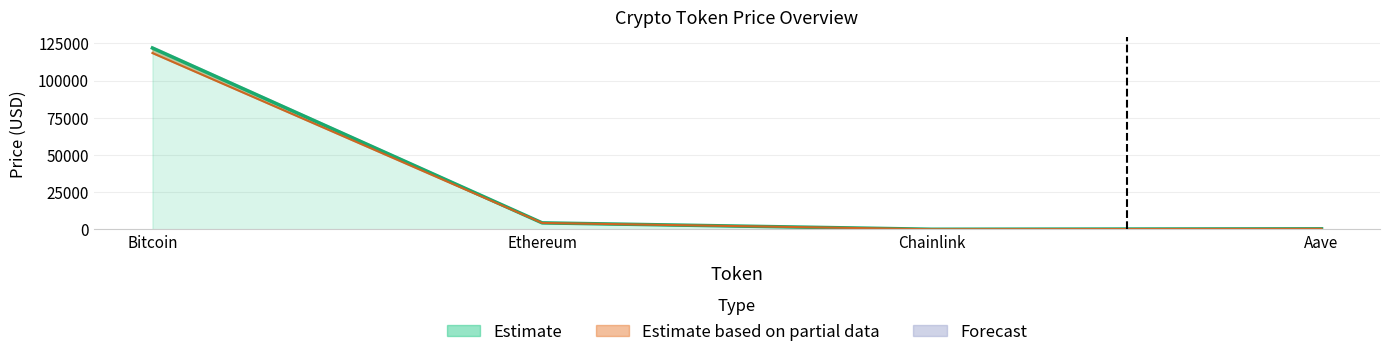

Where is the first local minimum for price?

Chainlink